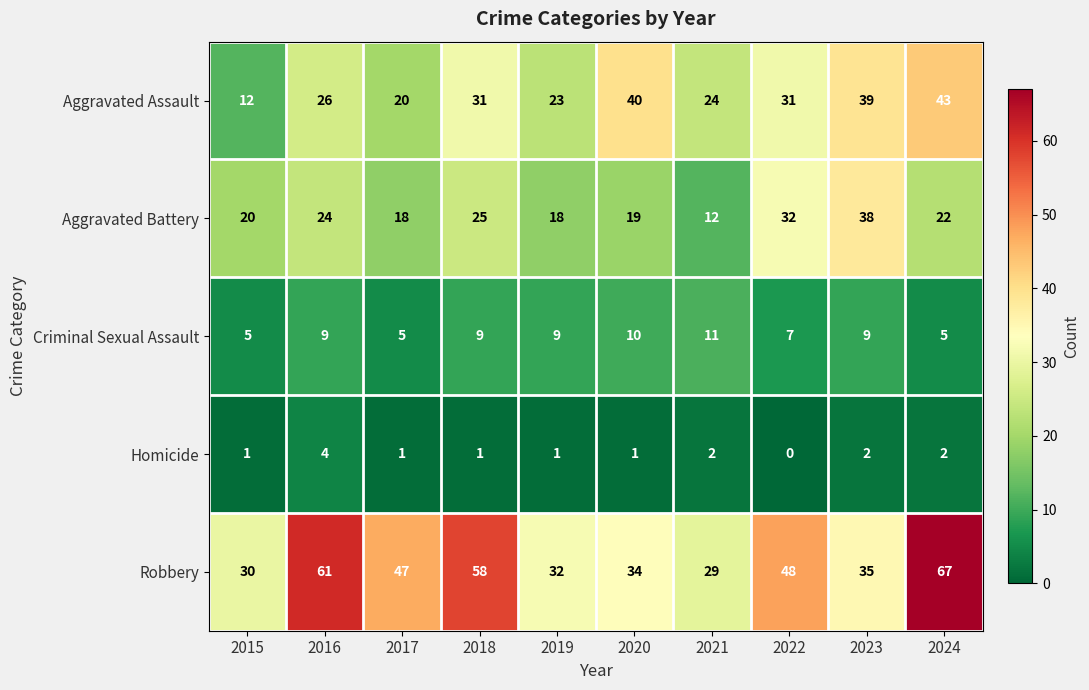

Count the Homicide values in the range 1 to 2.

8